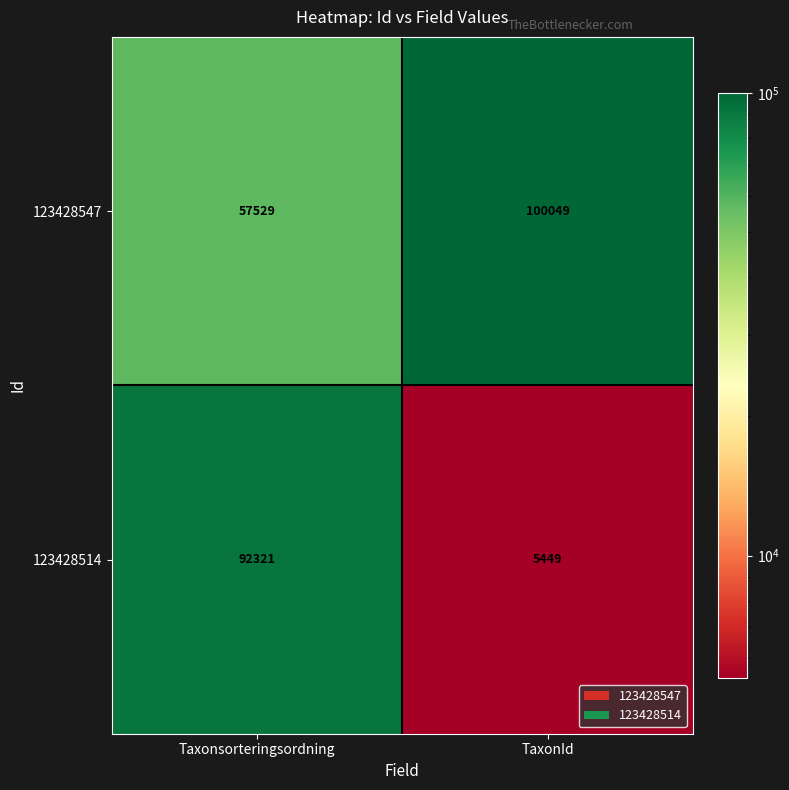

What is the minimum value shown in the chart?

5449